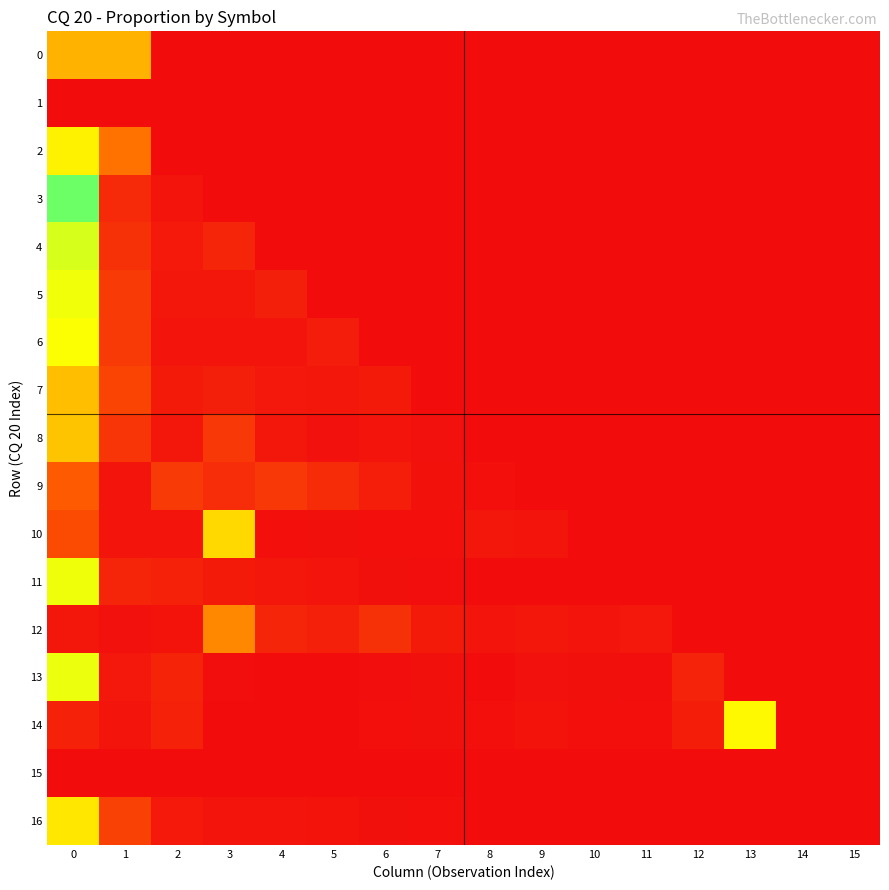

Reading right to left, transcribe all the data shown in this chart.

0: 15=0.0	14=0.0	13=0.0	12=0.0	11=0.0	10=0.0	9=0.0	8=0.0	7=0.0	6=0.0	5=0.0	4=0.0	3=0.0	2=0.0	1=0.5	0=0.5
1: 15=0.0	14=0.0	13=0.0	12=0.0	11=0.0	10=0.0	9=0.0	8=0.0	7=0.0	6=0.0	5=0.0	4=0.0	3=0.0	2=0.0	1=0.0	0=0.0
2: 15=0.0	14=0.0	13=0.0	12=0.0	11=0.0	10=0.0	9=0.0	8=0.0	7=0.0	6=0.0	5=0.0	4=0.0	3=0.0	2=0.0	1=0.4	0=0.6
3: 15=0.0	14=0.0	13=0.0	12=0.0	11=0.0	10=0.0	9=0.0	8=0.0	7=0.0	6=0.0	5=0.0	4=0.0	3=0.0	2=0.0	1=0.1	0=0.9
4: 15=0.0	14=0.0	13=0.0	12=0.0	11=0.0	10=0.0	9=0.0	8=0.0	7=0.0	6=0.0	5=0.0	4=0.0	3=0.1	2=0.0	1=0.1	0=0.7
5: 15=0.0	14=0.0	13=0.0	12=0.0	11=0.0	10=0.0	9=0.0	8=0.0	7=0.0	6=0.0	5=0.0	4=0.1	3=0.0	2=0.0	1=0.2	0=0.7
6: 15=0.0	14=0.0	13=0.0	12=0.0	11=0.0	10=0.0	9=0.0	8=0.0	7=0.0	6=0.0	5=0.1	4=0.0	3=0.0	2=0.0	1=0.2	0=0.7
7: 15=0.0	14=0.0	13=0.0	12=0.0	11=0.0	10=0.0	9=0.0	8=0.0	7=0.0	6=0.1	5=0.0	4=0.0	3=0.1	2=0.1	1=0.2	0=0.5
8: 15=0.0	14=0.0	13=0.0	12=0.0	11=0.0	10=0.0	9=0.0	8=0.0	7=0.0	6=0.0	5=0.0	4=0.0	3=0.2	2=0.0	1=0.2	0=0.5
9: 15=0.0	14=0.0	13=0.0	12=0.0	11=0.0	10=0.0	9=0.0	8=0.0	7=0.0	6=0.1	5=0.1	4=0.2	3=0.1	2=0.2	1=0.0	0=0.3
10: 15=0.0	14=0.0	13=0.0	12=0.0	11=0.0	10=0.0	9=0.0	8=0.0	7=0.0	6=0.0	5=0.0	4=0.0	3=0.6	2=0.0	1=0.0	0=0.2
11: 15=0.0	14=0.0	13=0.0	12=0.0	11=0.0	10=0.0	9=0.0	8=0.0	7=0.0	6=0.0	5=0.0	4=0.0	3=0.1	2=0.1	1=0.1	0=0.7
12: 15=0.0	14=0.0	13=0.0	12=0.0	11=0.0	10=0.0	9=0.0	8=0.0	7=0.1	6=0.1	5=0.1	4=0.1	3=0.4	2=0.0	1=0.0	0=0.0
13: 15=0.0	14=0.0	13=0.0	12=0.1	11=0.0	10=0.0	9=0.0	8=0.0	7=0.0	6=0.0	5=0.0	4=0.0	3=0.0	2=0.1	1=0.0	0=0.7
14: 15=0.0	14=0.0	13=0.7	12=0.1	11=0.0	10=0.0	9=0.0	8=0.0	7=0.0	6=0.0	5=0.0	4=0.0	3=0.0	2=0.1	1=0.0	0=0.1
15: 15=0.0	14=0.0	13=0.0	12=0.0	11=0.0	10=0.0	9=0.0	8=0.0	7=0.0	6=0.0	5=0.0	4=0.0	3=0.0	2=0.0	1=0.0	0=0.0
16: 15=0.0	14=0.0	13=0.0	12=0.0	11=0.0	10=0.0	9=0.0	8=0.0	7=0.0	6=0.0	5=0.0	4=0.0	3=0.0	2=0.0	1=0.2	0=0.6